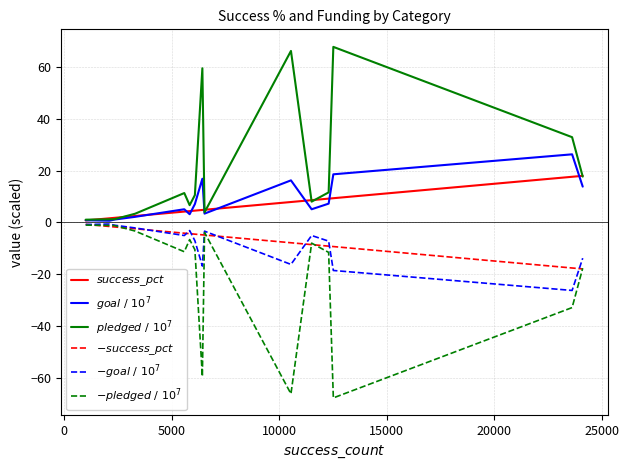

How many lines are shown in the chart?

6